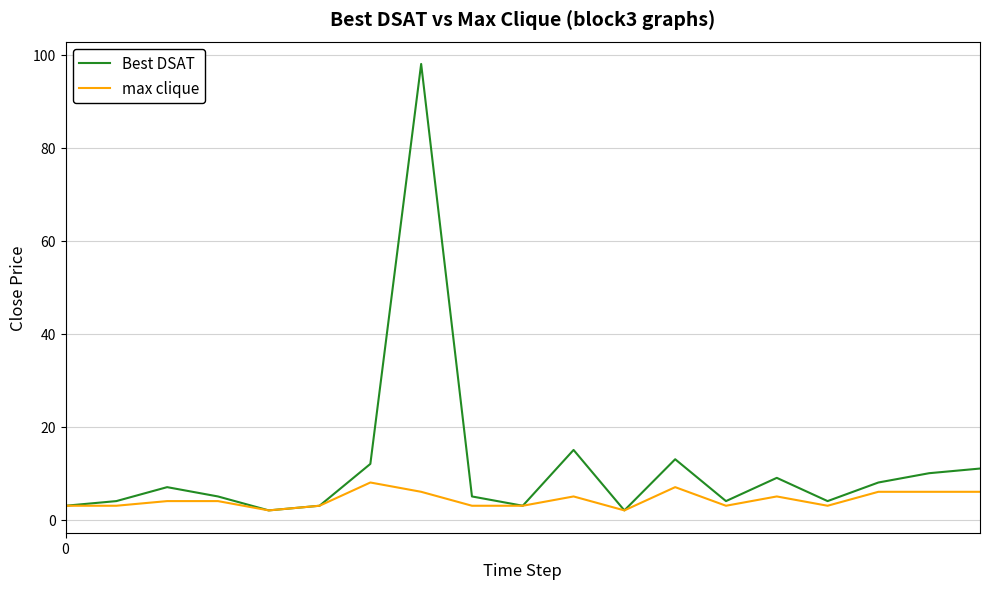

Rank the series by their maximum value, from lowest to highest.

max clique, Best DSAT